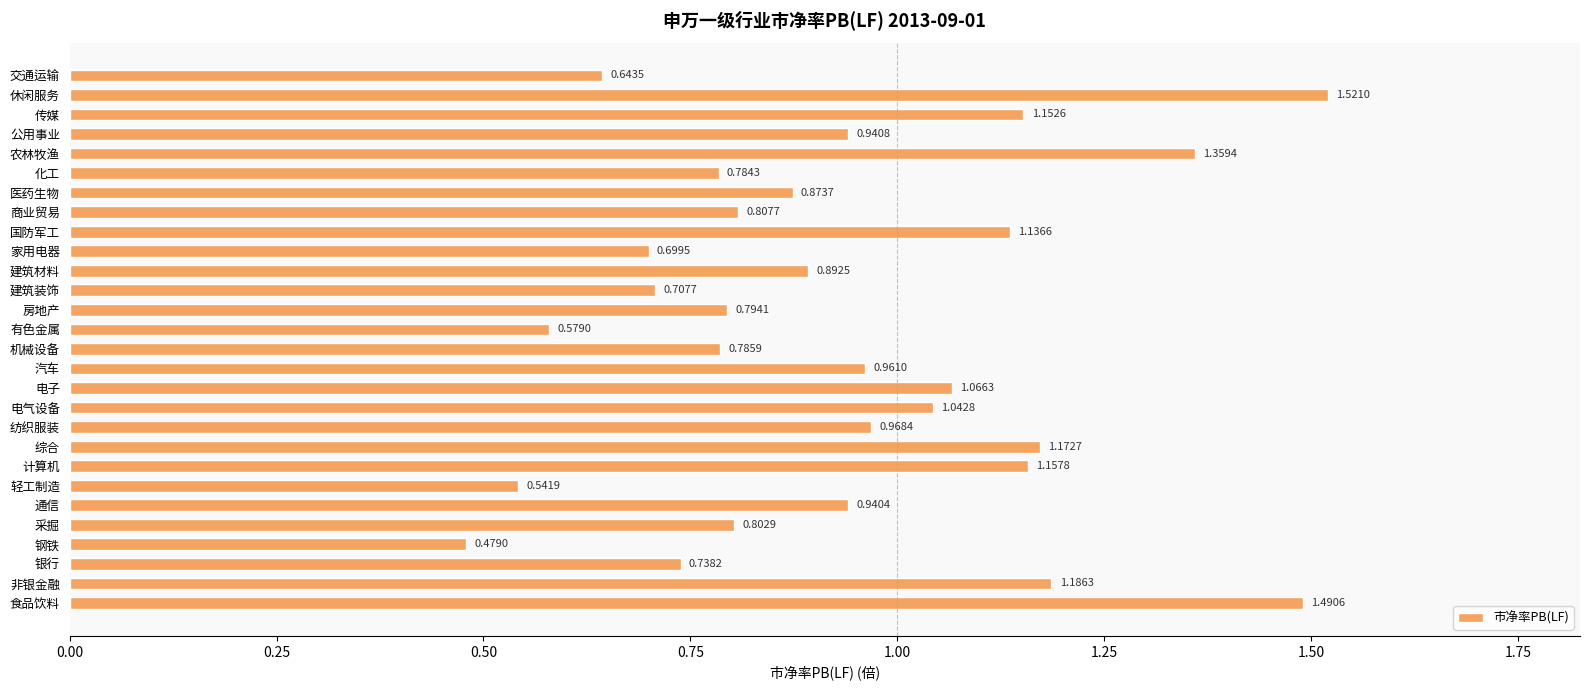

What is the difference between the values at 房地产 and 电子?

0.3